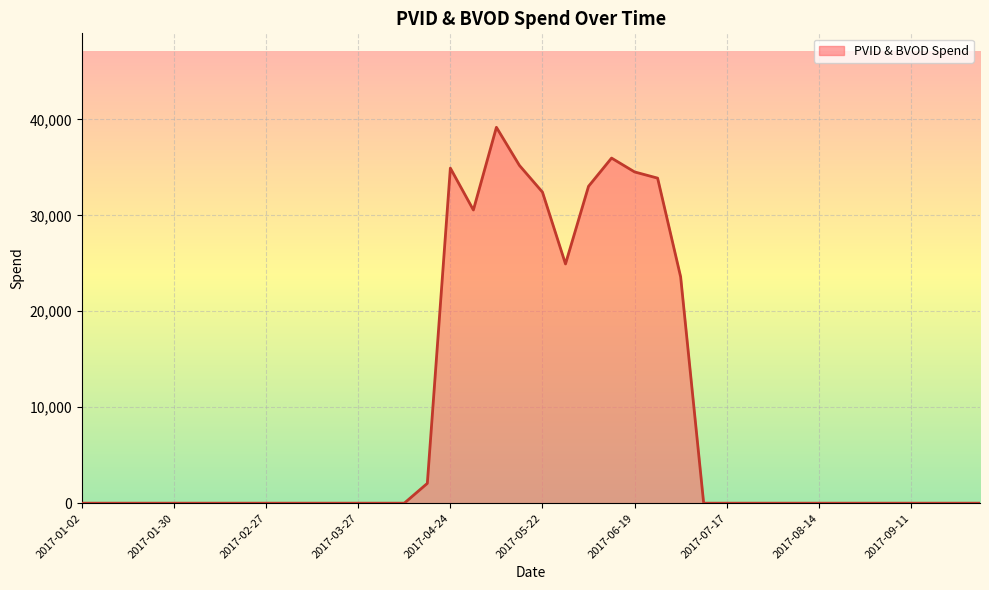

What is the difference between the maximum and minimum values?

39170.7